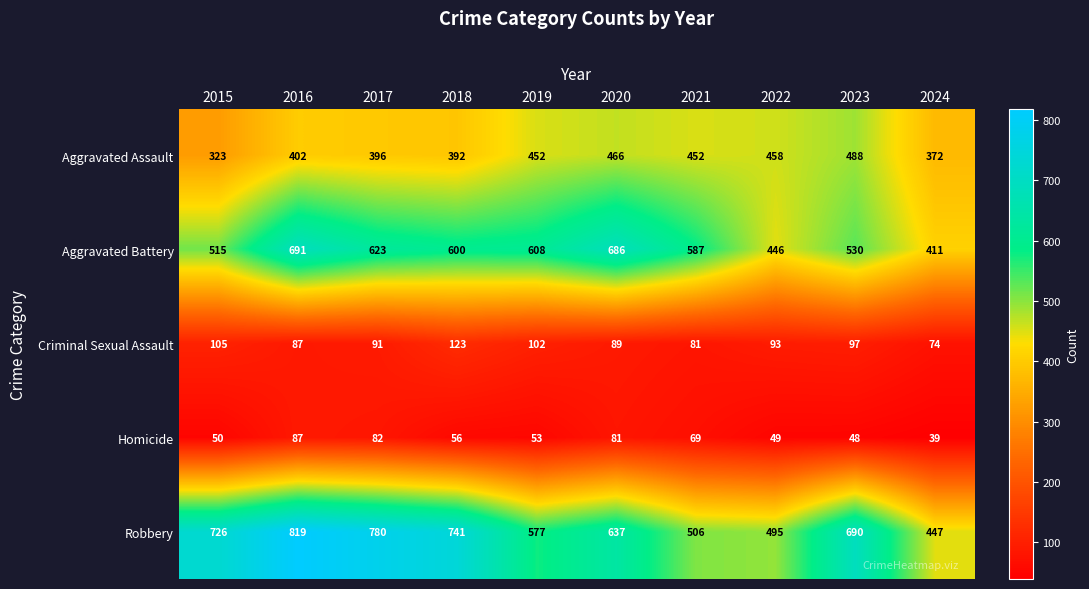

Which series changed the most between 2021 and 2023?

Robbery